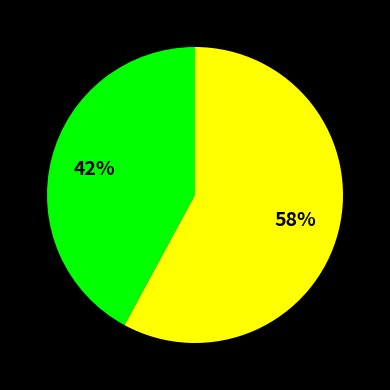

To the nearest percent, what is the average slice percentage?

50%